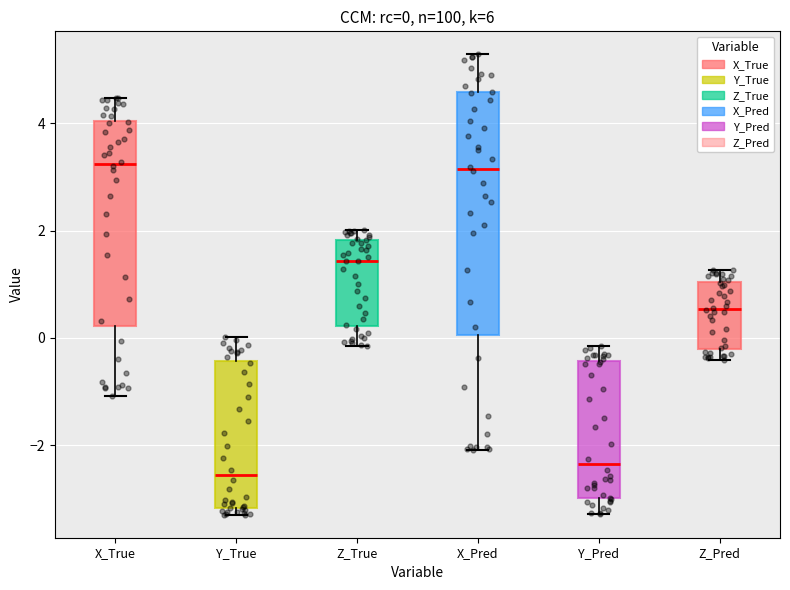

Which box is the tallest, from its lower edge to its upper edge?

X_Pred